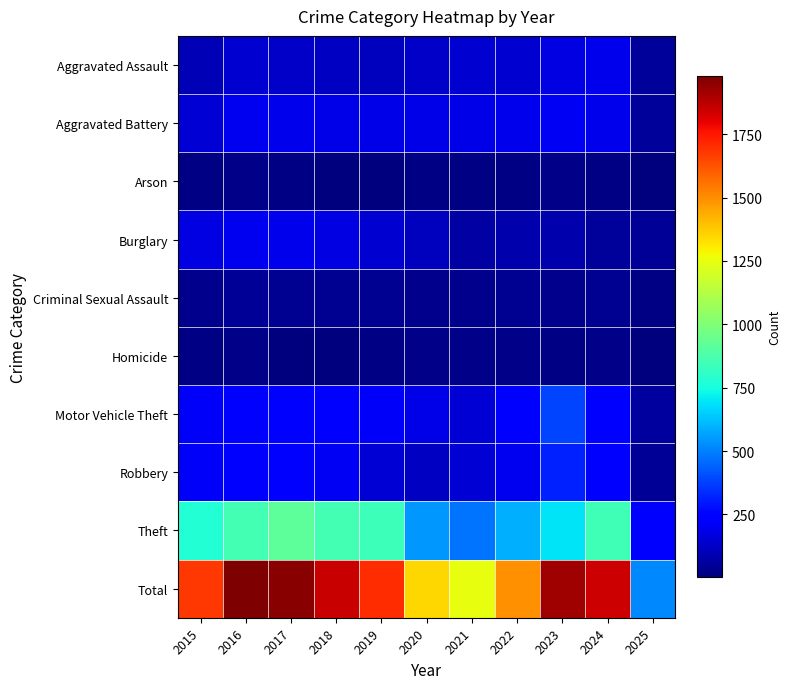

Which series has the largest total across all categories?

Total